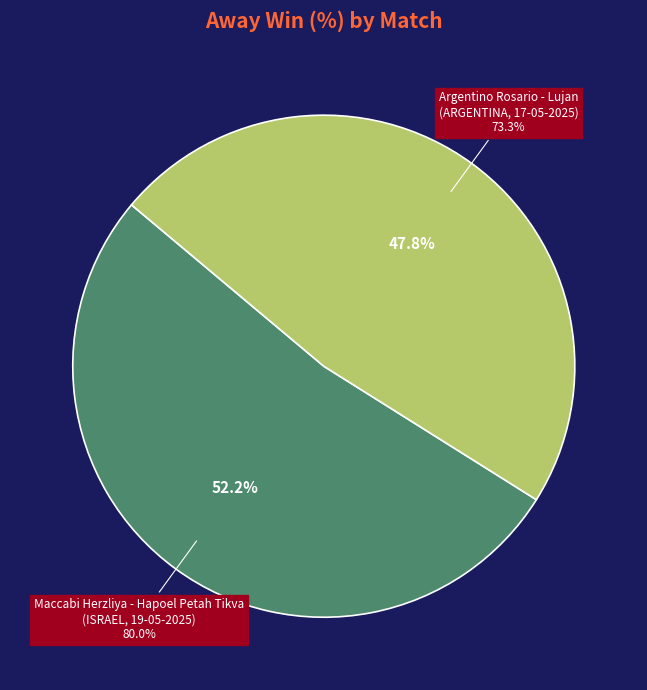

What percentage do Argentino Rosario - Lujan
(ARGENTINA, 17-05-2025) and Maccabi Herzliya - Hapoel Petah Tikva
(ISRAEL, 19-05-2025) together represent?

100.0%